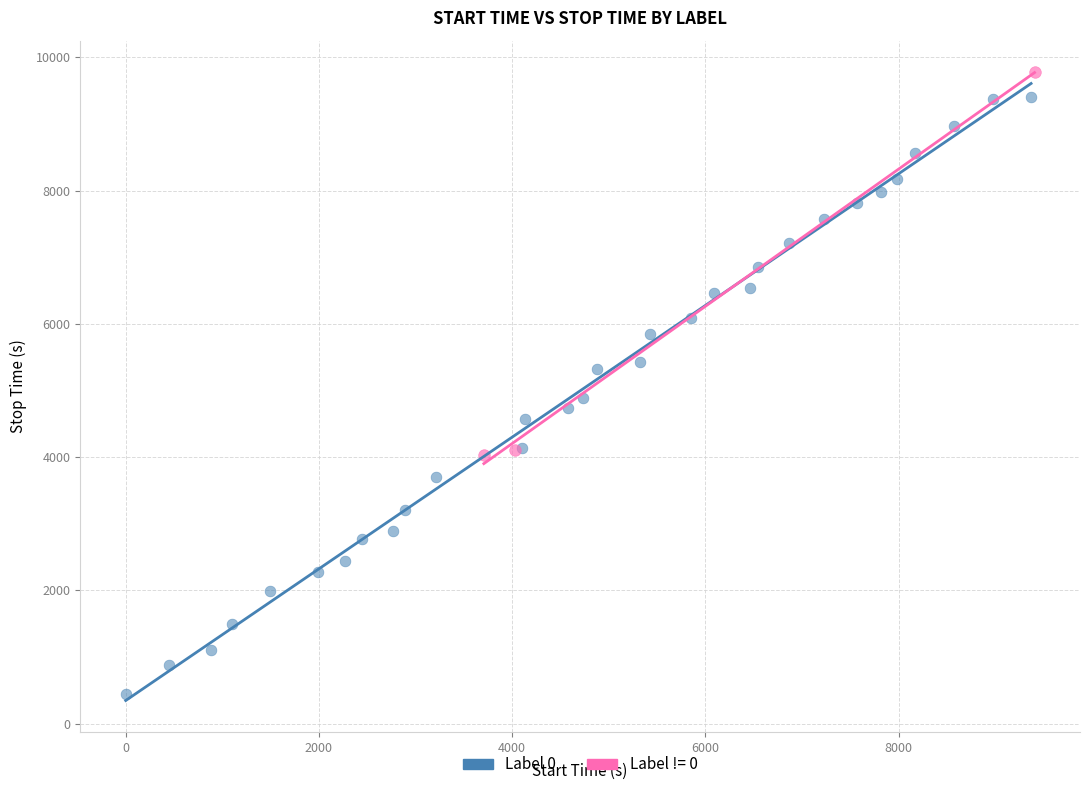

Which series has the largest Y range (max minus min)?

Label 0